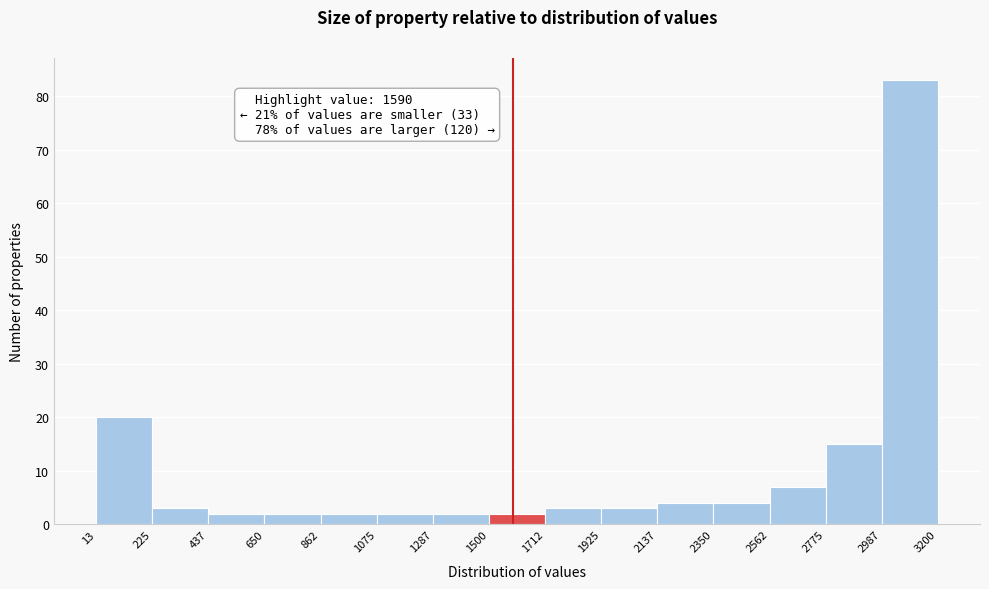

Which range on the x-axis has the tallest bar?

2987 to 3200